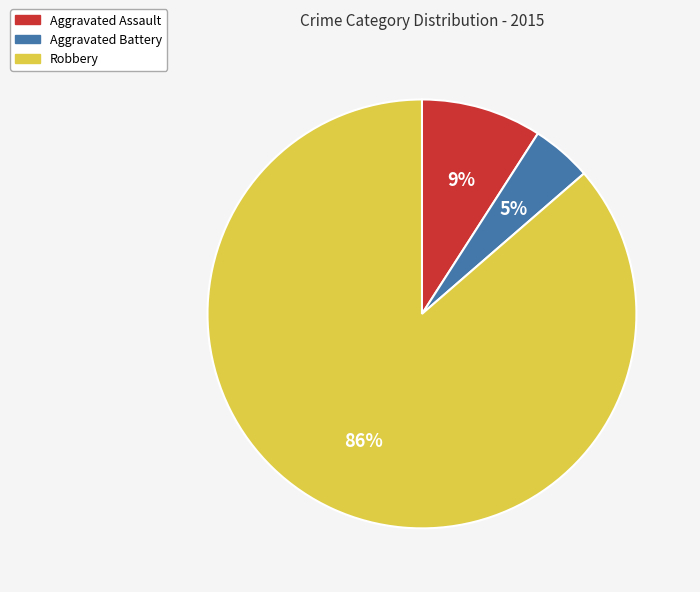

Is the sum of Aggravated Assault and Aggravated Battery greater than half?

No